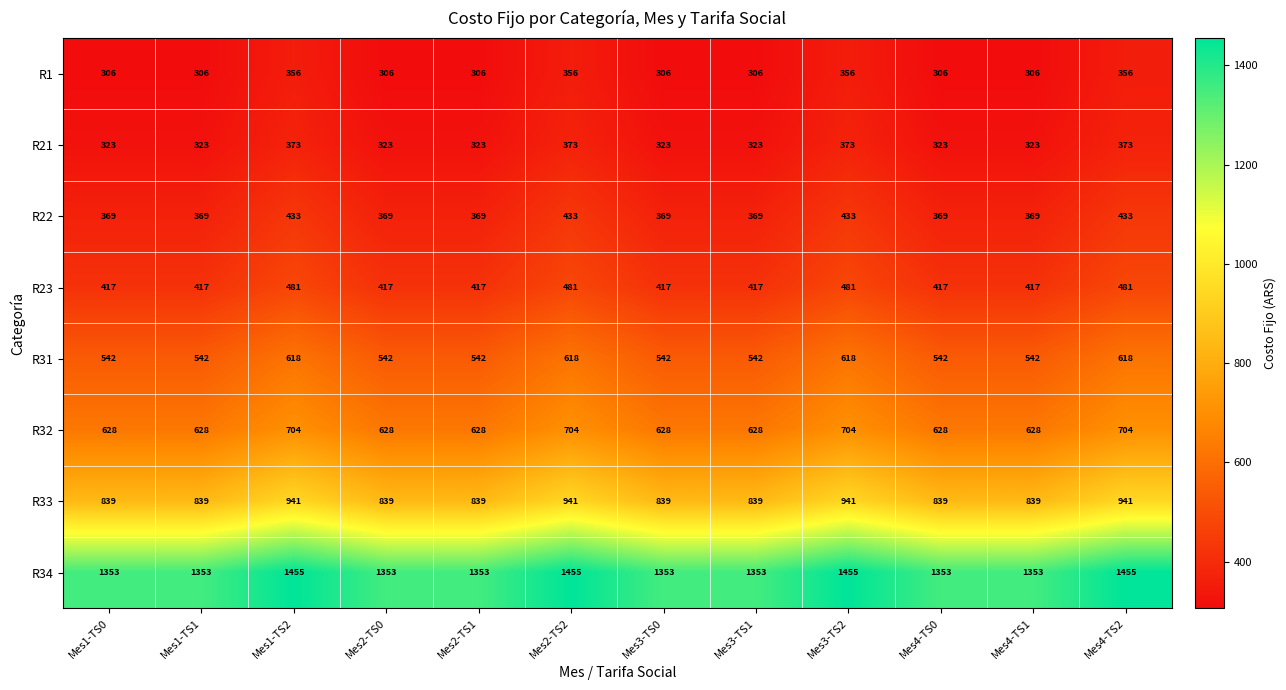

Rank the series by their maximum value, from highest to lowest.

R34, R33, R32, R31, R23, R22, R21, R1